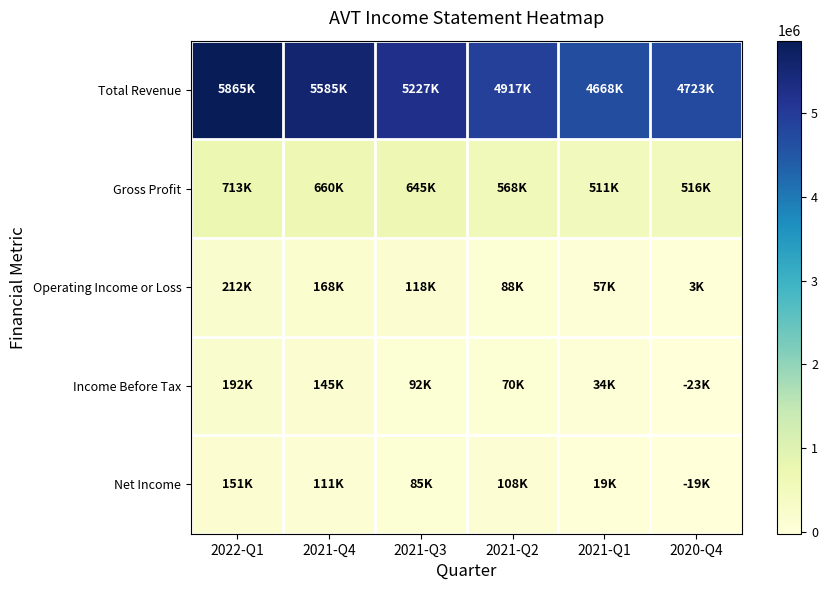

At which category is the sum across all series the highest?

2022-Q1